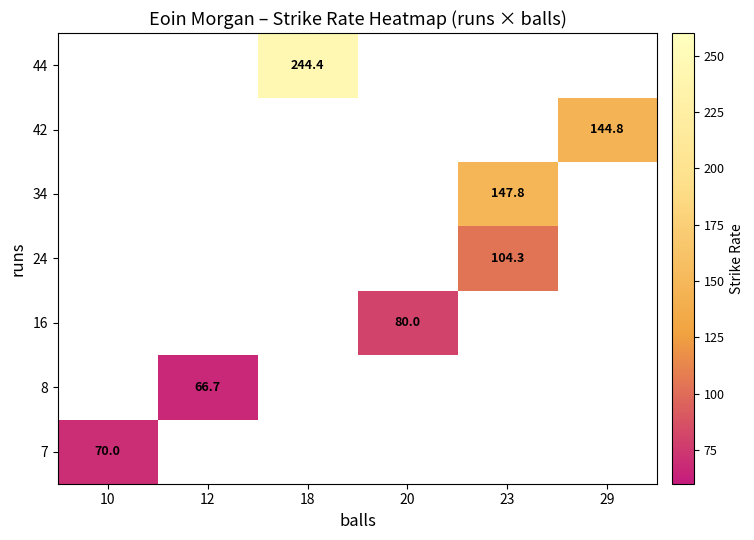

True or false: 34 has a value of 147.8 at 23.

True